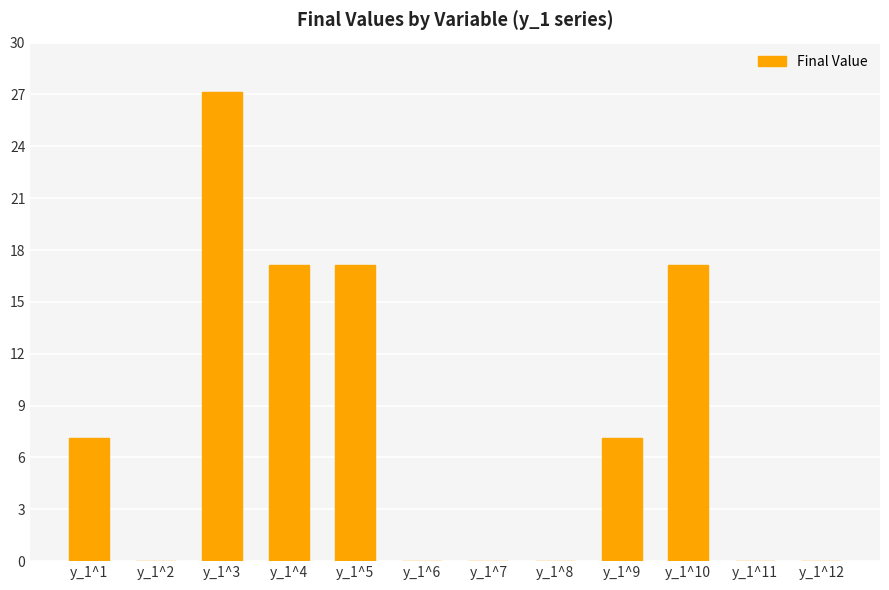

What is the maximum value shown in the chart?

27.1